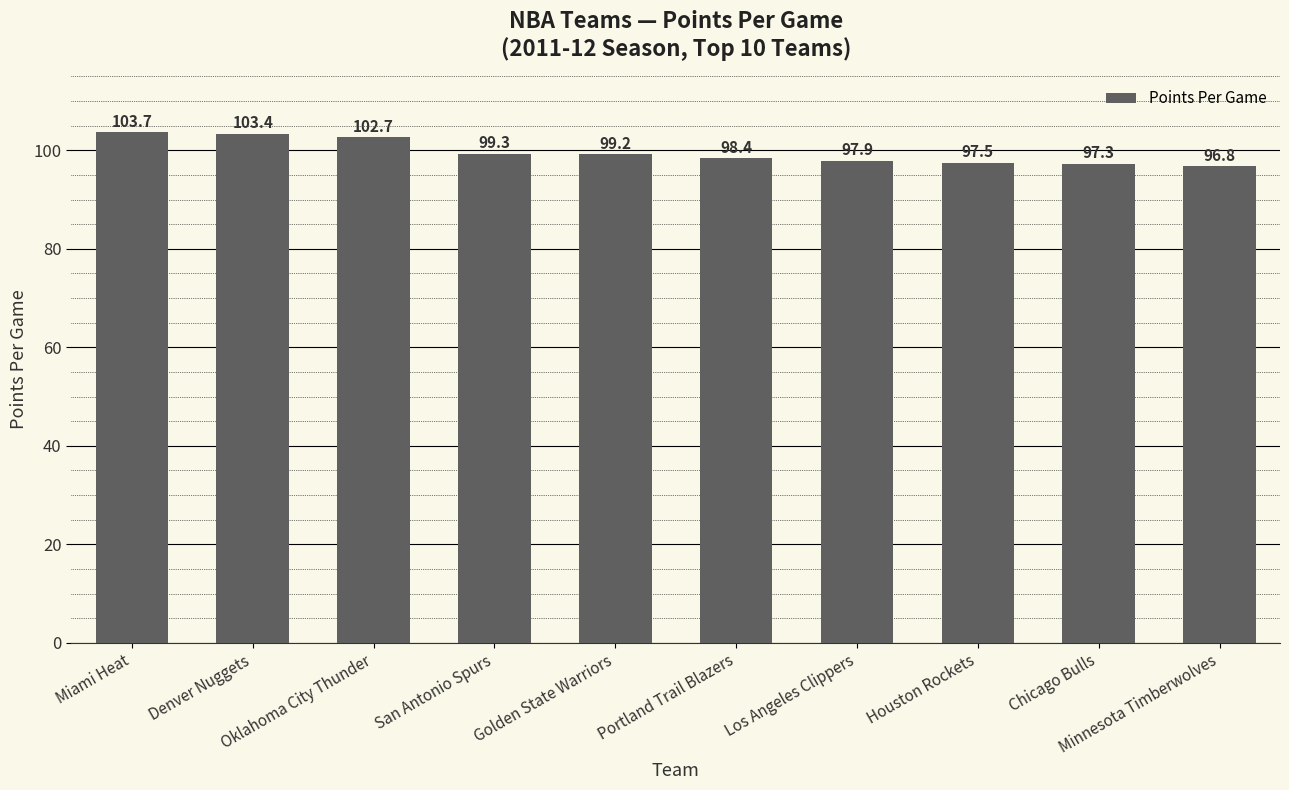

What is the smallest value displayed?

96.8